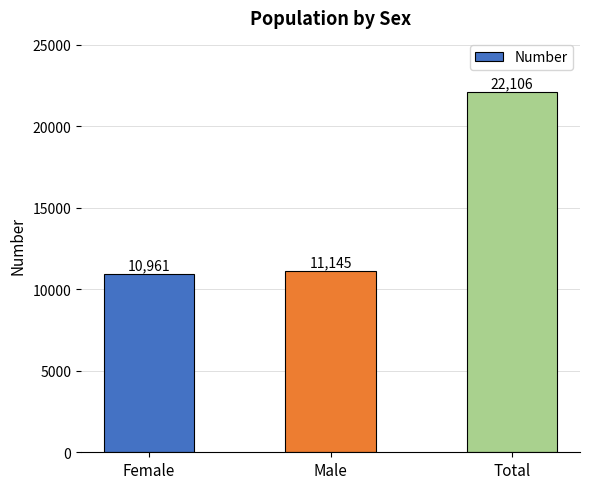

List the labels in order of value, smallest first.

Female, Male, Total